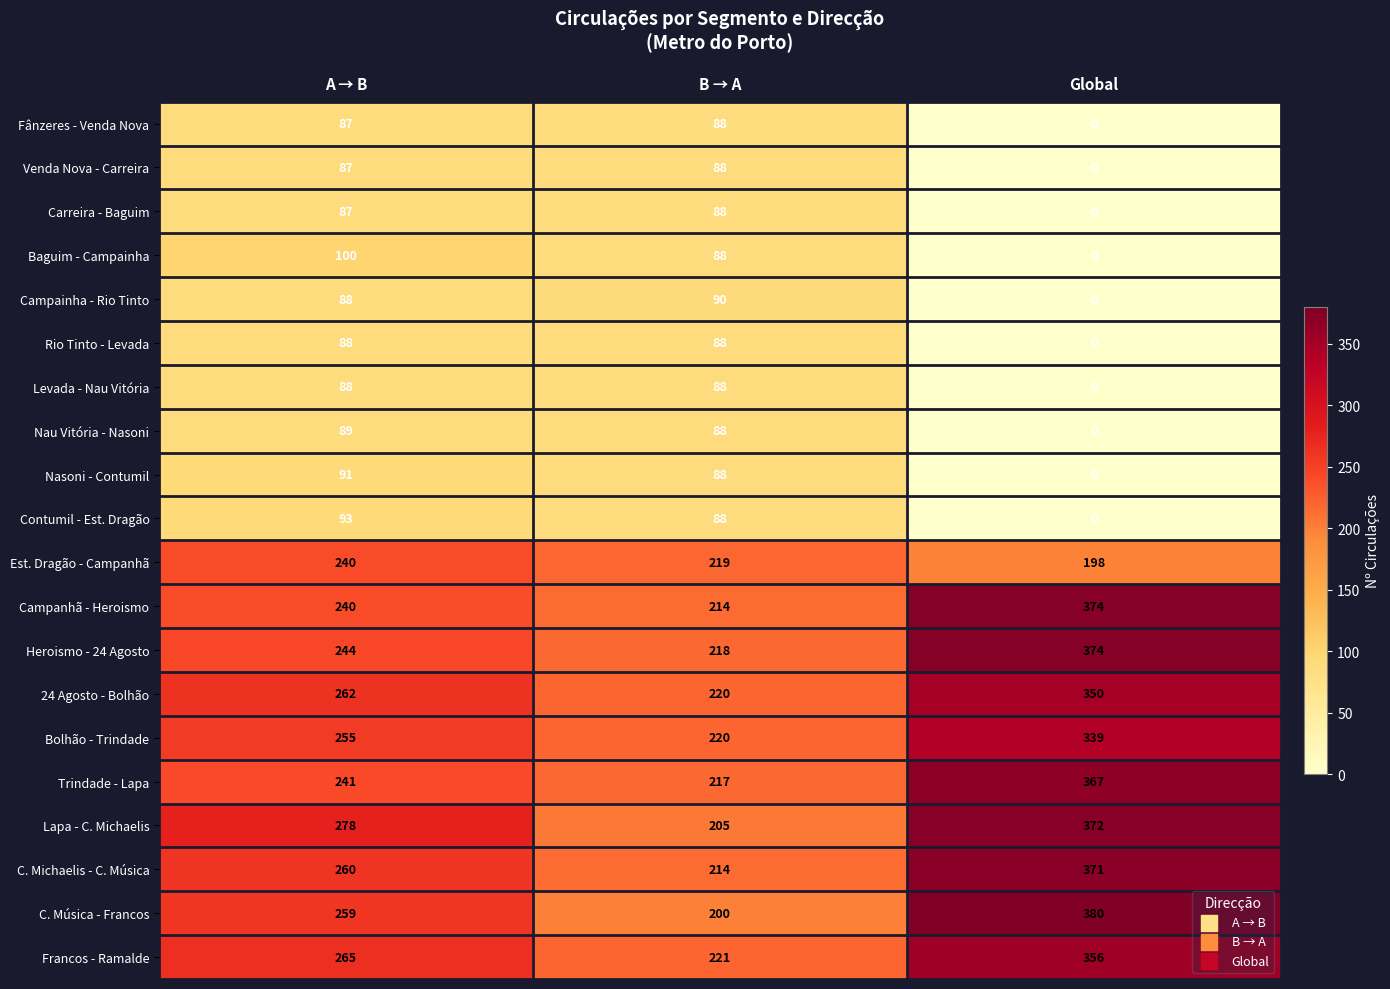

How many Campanhã - Heroismo values are between 214 and 374?

3